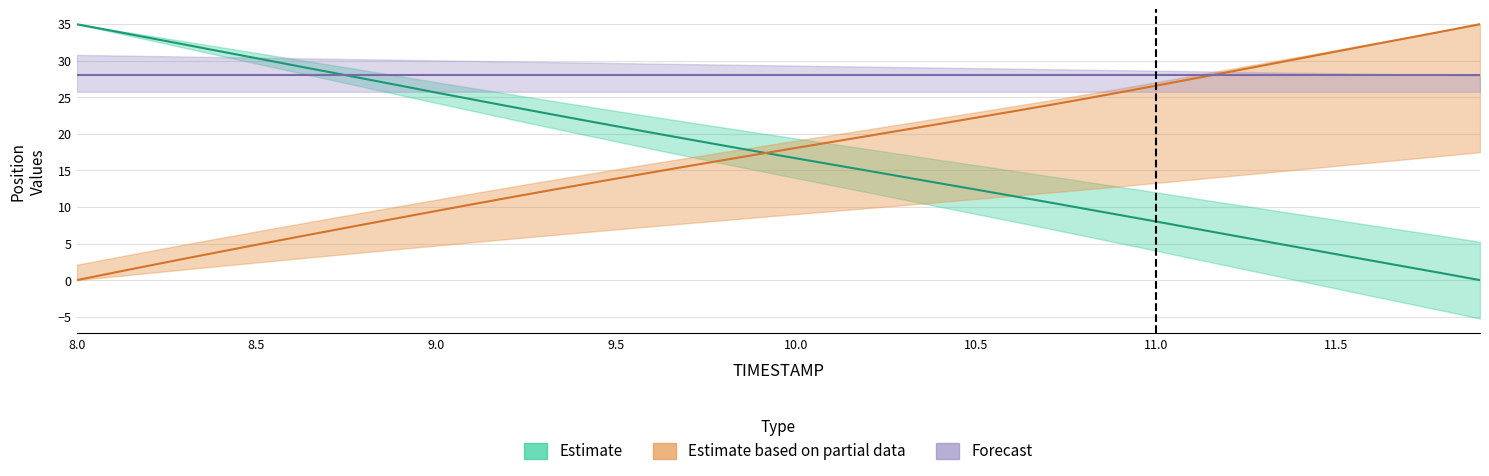

True or false: X has more than 0 interior local peaks.

False